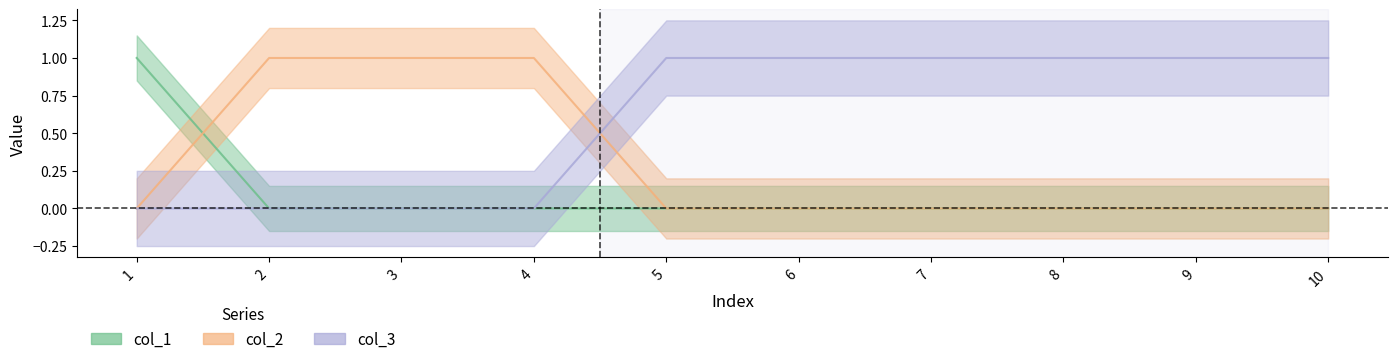

List the series in order of their peak value, lowest first.

col_1, col_2, col_3